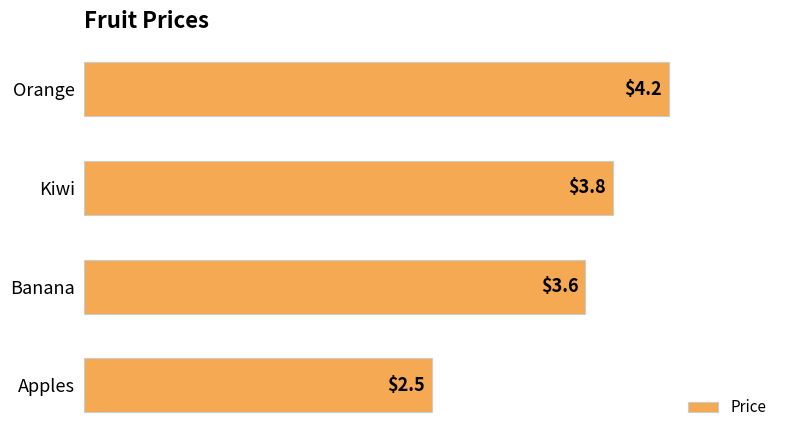

At which label is the value closest to 3?

Apples